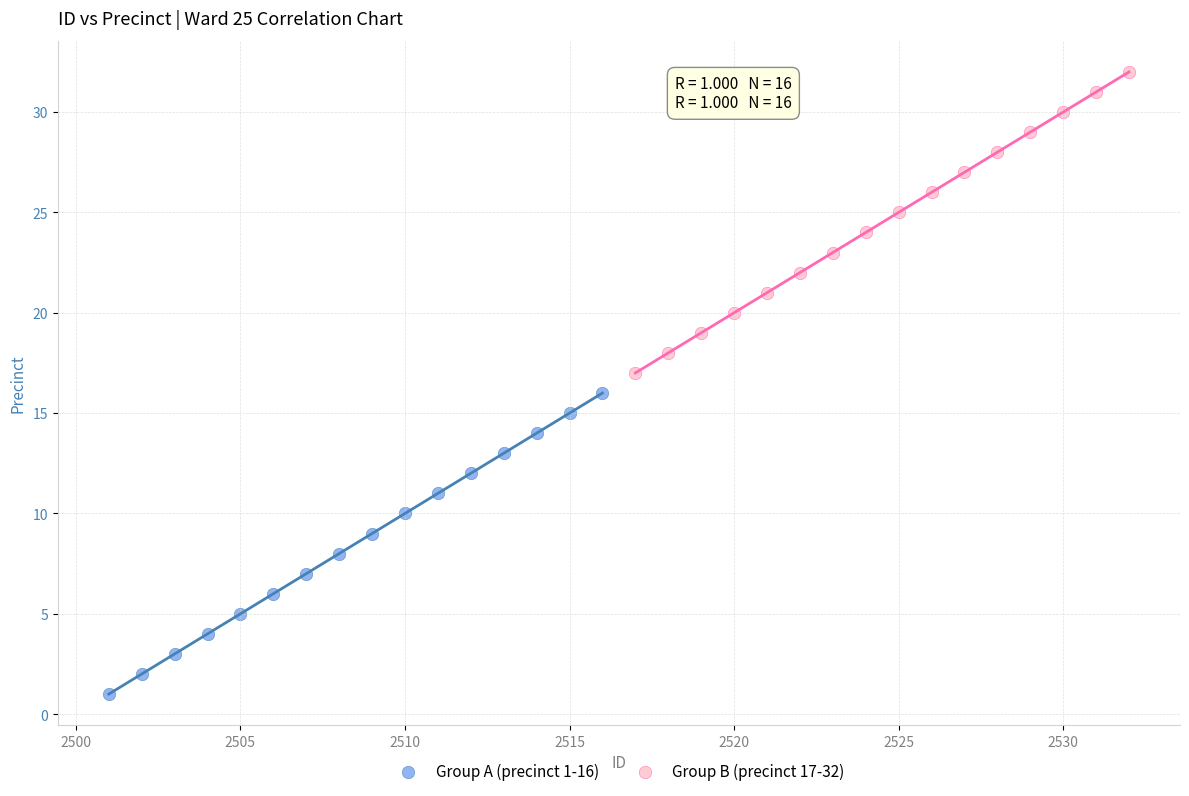

Which series contains the highest Y value?

Group B (precinct 17-32)